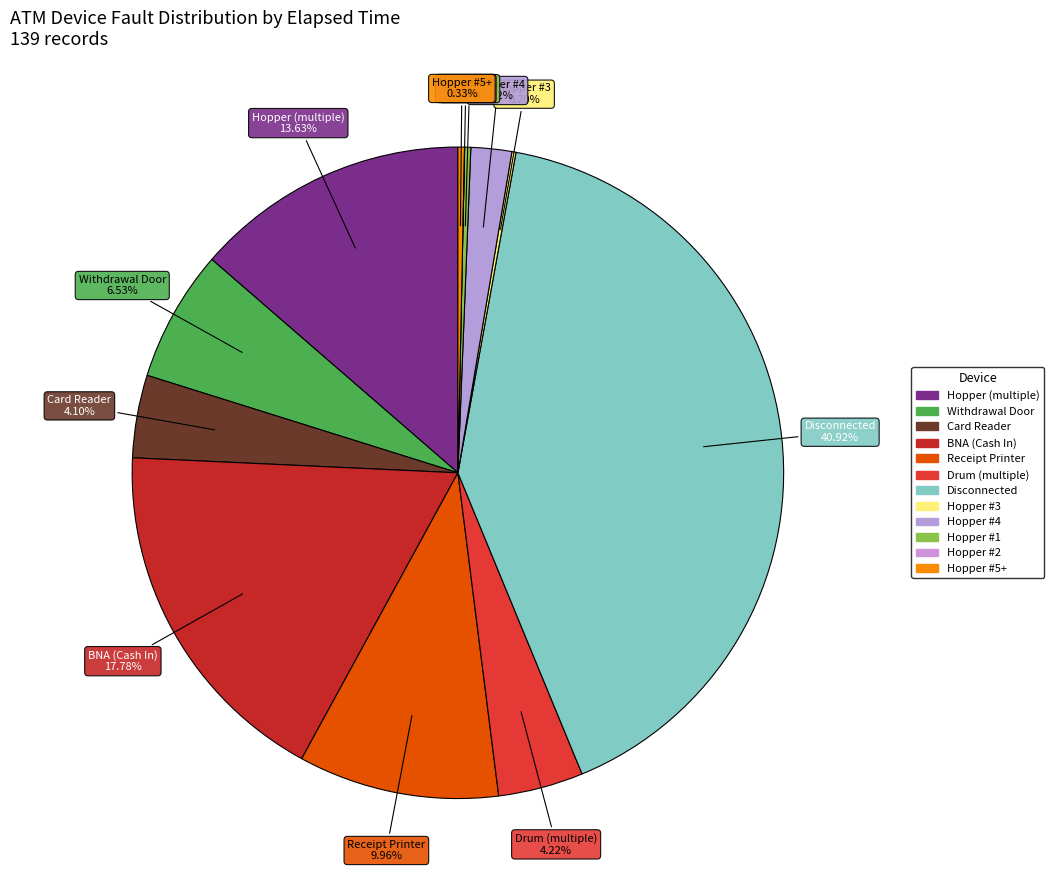

Does 10 account for over 50% of the chart?

No